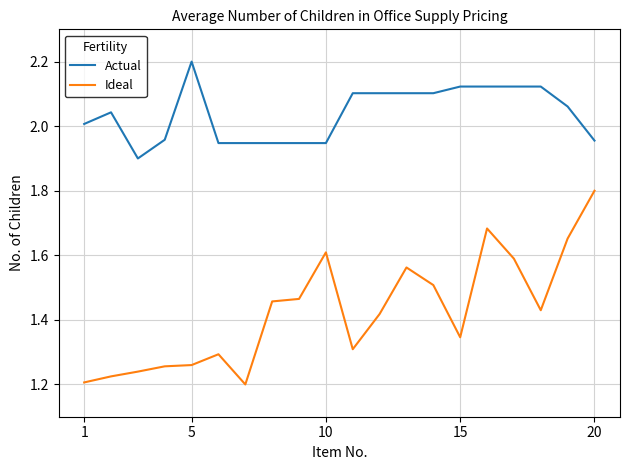

Which series has the largest range (max minus min)?

Ideal